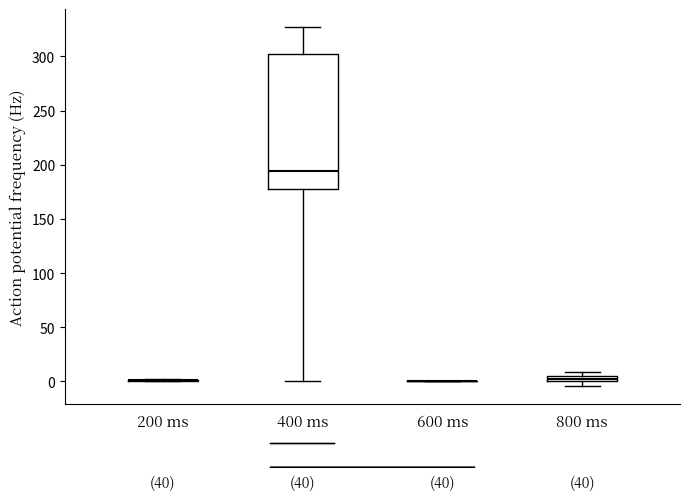

Where is the lower edge of the box for 800 ms on the y-axis? The values are not printed on the chart, so give them approximately, as read against the axis.

0